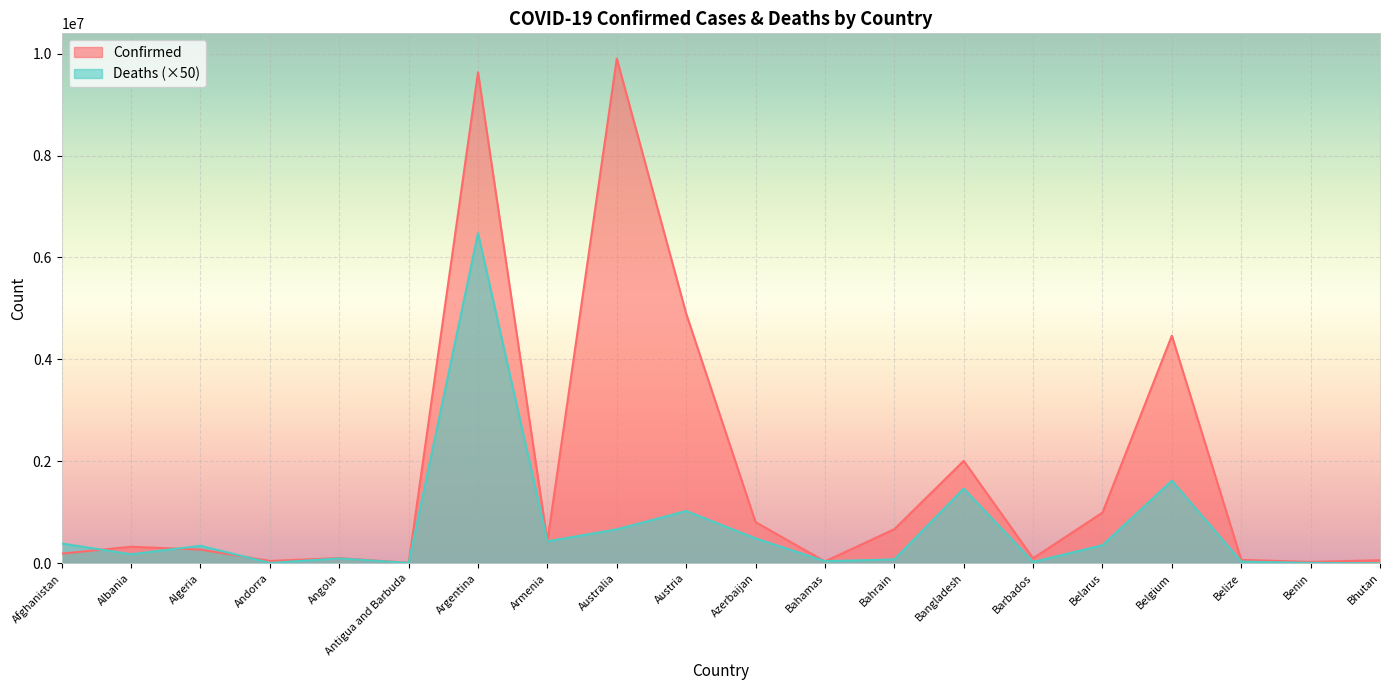

List the labels in order of Deaths value, smallest first.

Bhutan, Antigua and Barbuda, Andorra, Benin, Barbados, Belize, Bahamas, Bahrain, Angola, Albania, Algeria, Belarus, Afghanistan, Armenia, Azerbaijan, Australia, Austria, Bangladesh, Belgium, Argentina